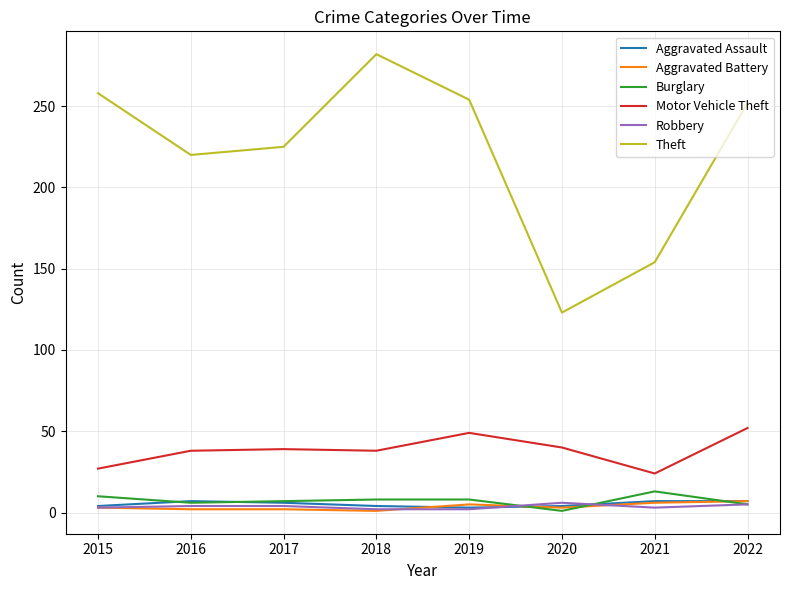

What are all the series names shown in the legend?

Aggravated Assault, Aggravated Battery, Burglary, Motor Vehicle Theft, Robbery, Theft